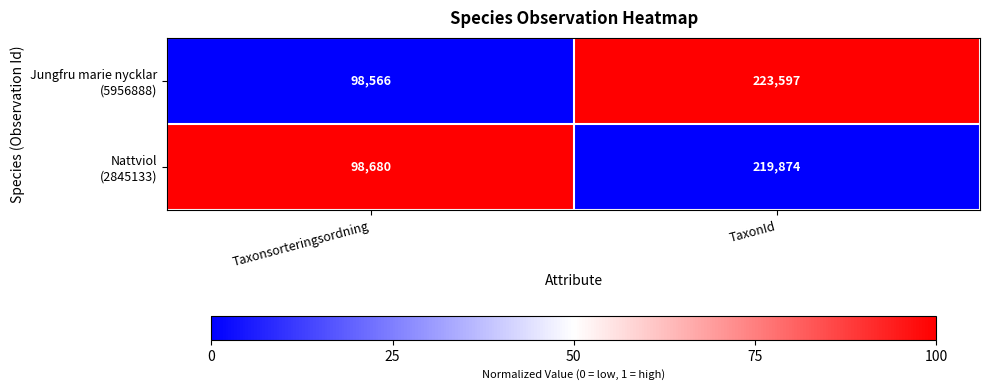

Count the number of categories in the chart.

2